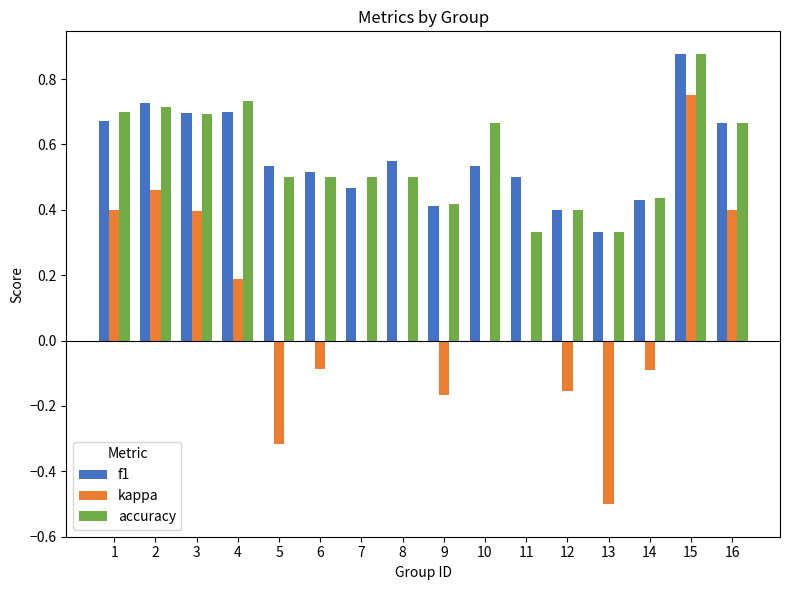

Is the value of accuracy at 5 greater than the value of f1 at 12?

Yes